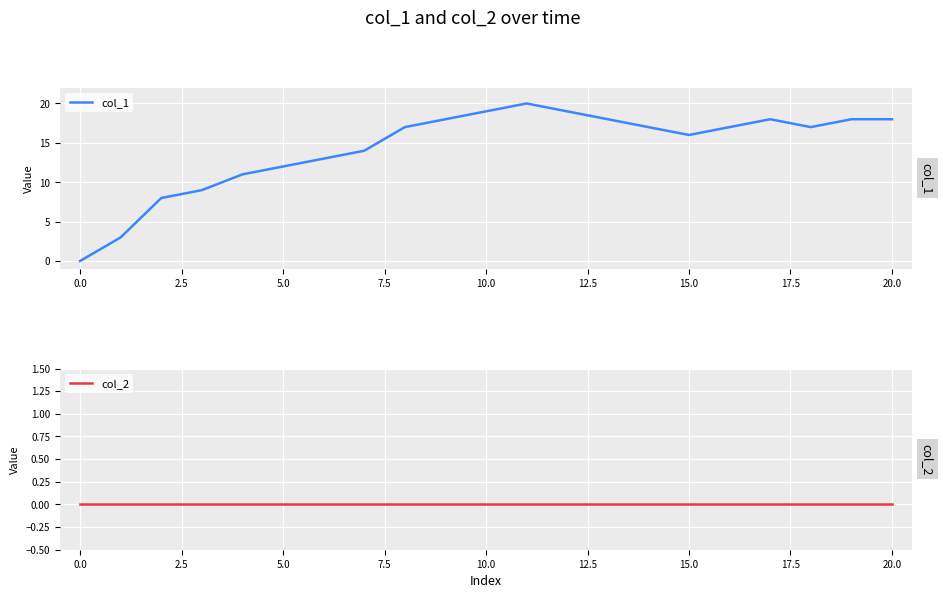

Is it true that col_1 equals 12 at 5.0?

True